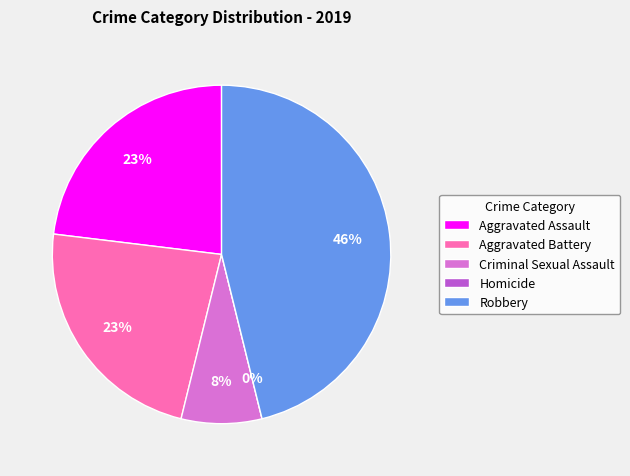

To the nearest percent, what percentage of the pie is Aggravated Battery?

23%